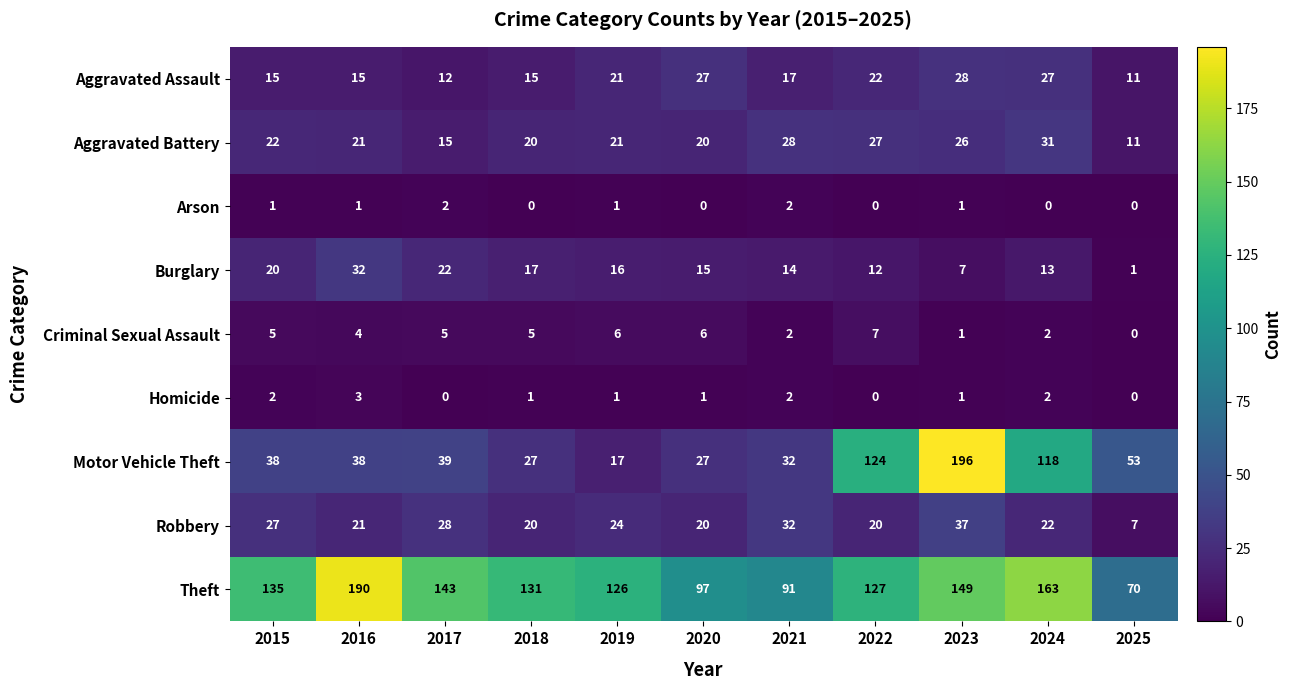

At which label does Aggravated Assault reach its minimum?

2025